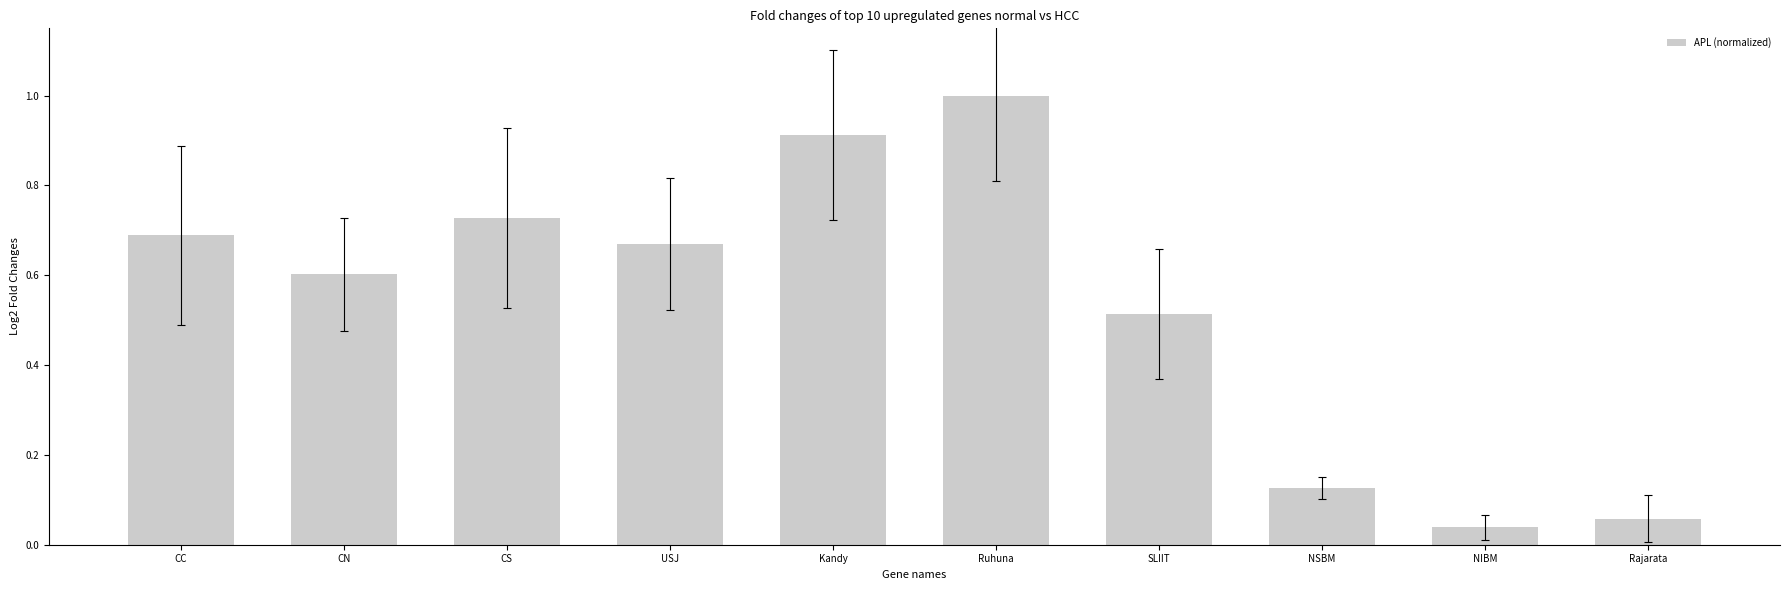

True or false: the data shows 0.1 at NIBM.

False